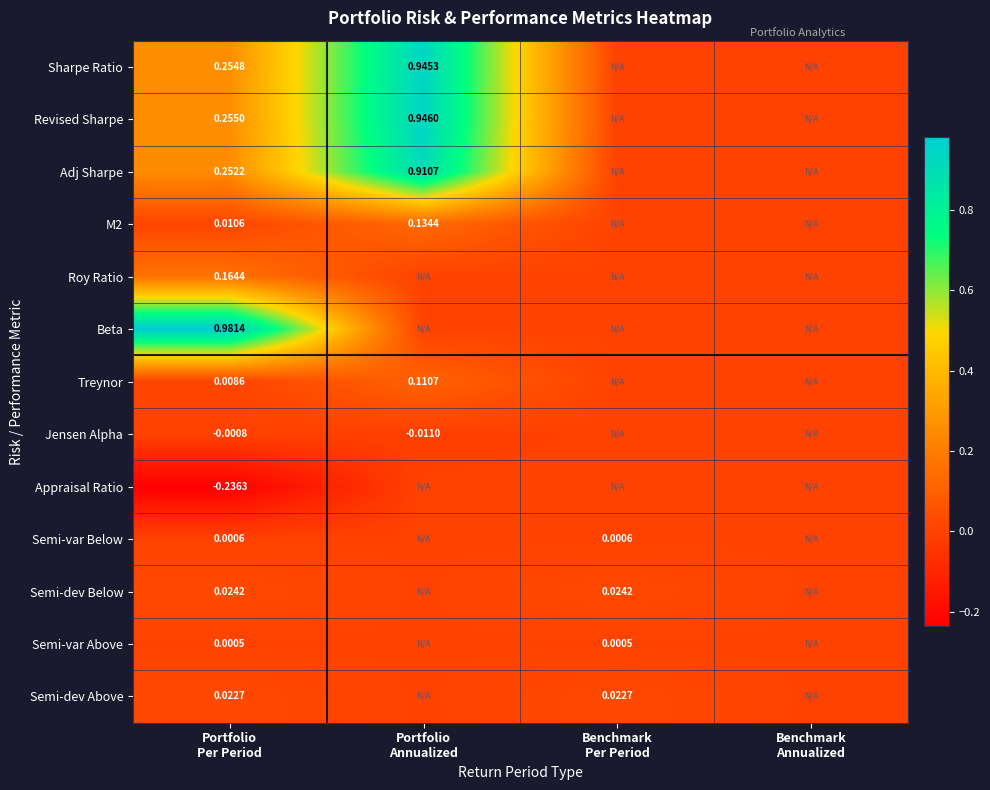

List the series in order of their peak value, lowest first.

Jensen Alpha, Appraisal Ratio, Semi-var Above, Semi-var Below, Semi-dev Above, Semi-dev Below, Treynor, M2, Roy Ratio, Adj Sharpe, Sharpe Ratio, Revised Sharpe, Beta